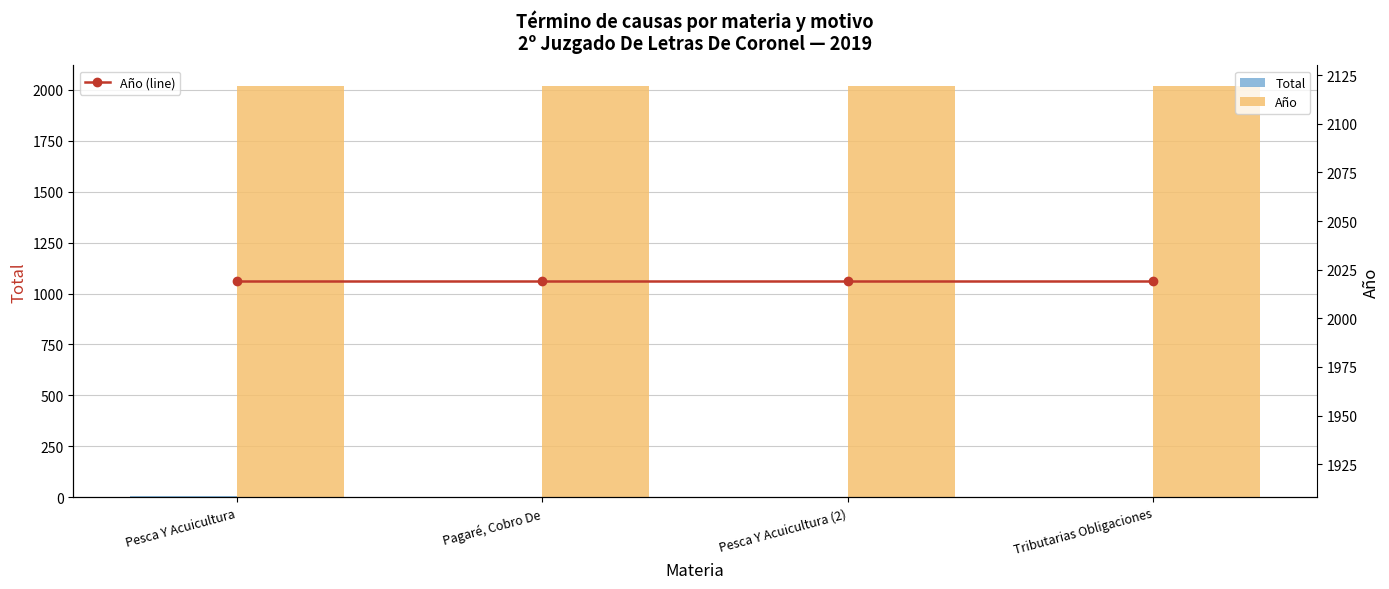

What are all the series names shown in the legend?

Total, Año, Año (line)